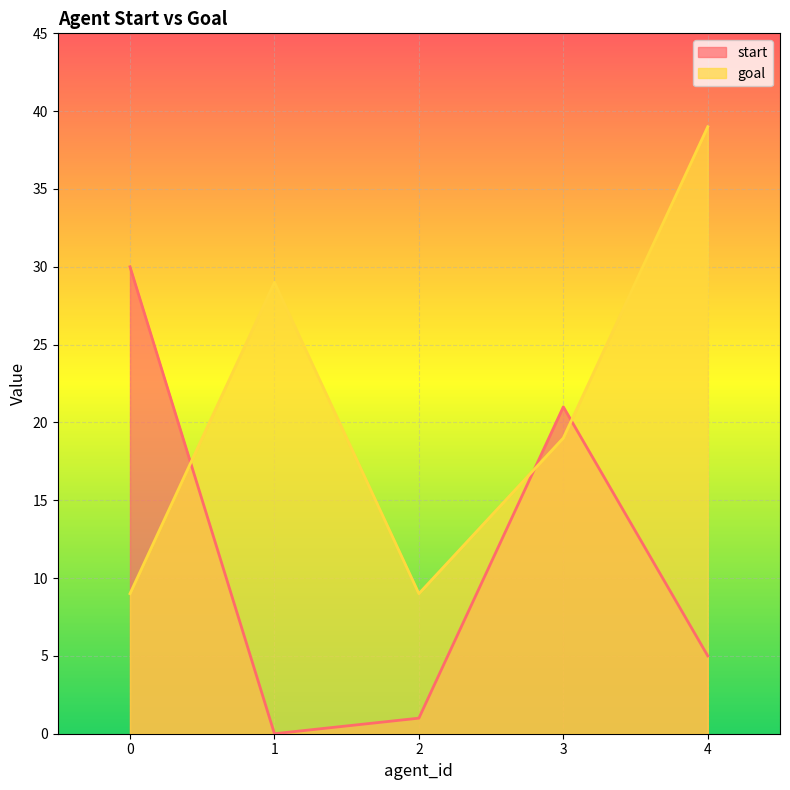

What is the value of the goal point at the 5th from the left?

39